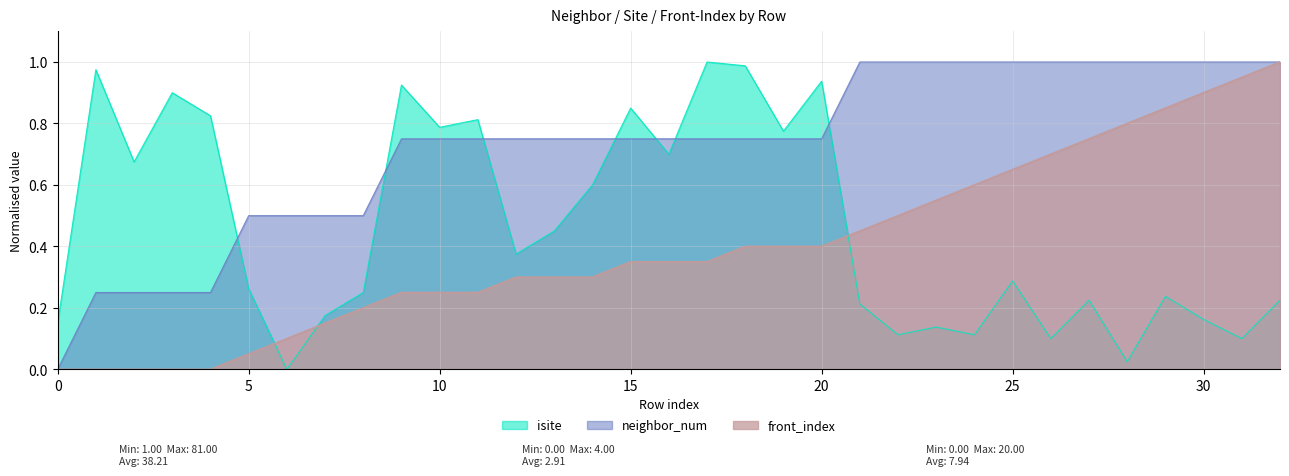

What is the difference between the isite values at 26 and 1?

0.9